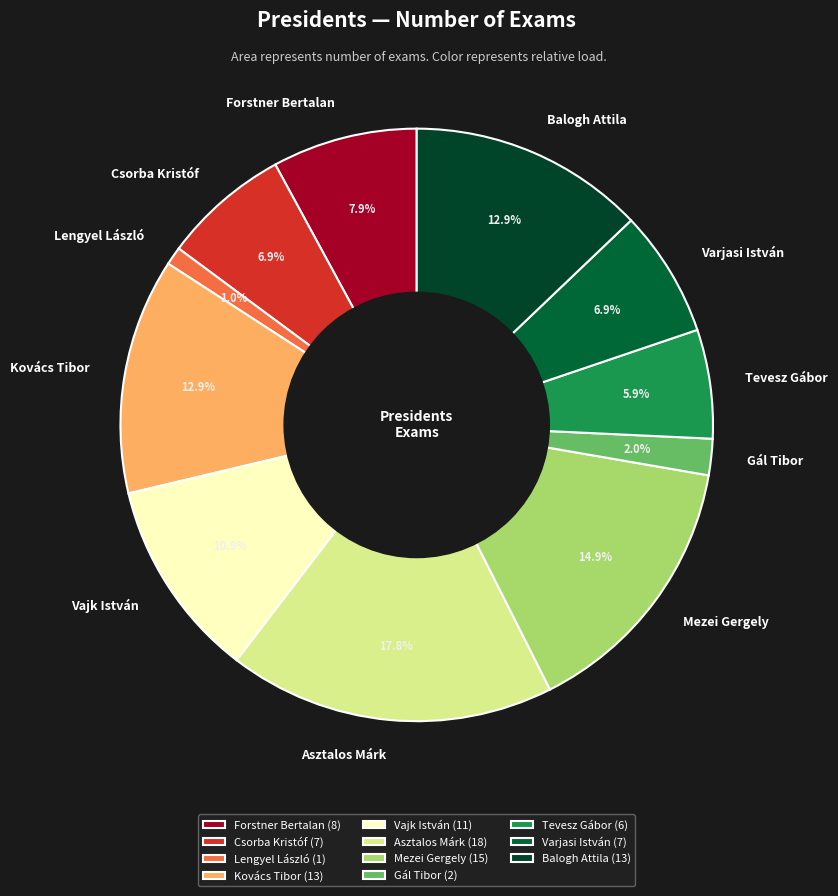

The Kovács Tibor slice represents 13% of the pie. True or false?

True